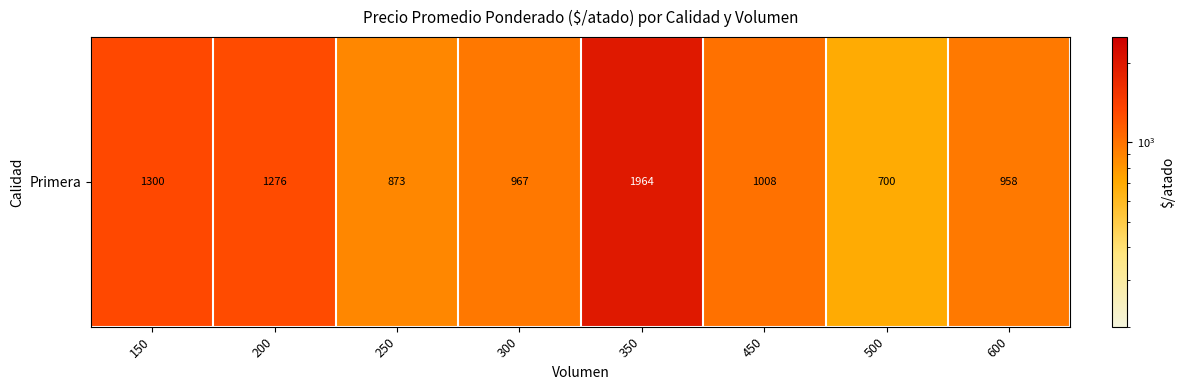

Which category has the highest value across all series?

350